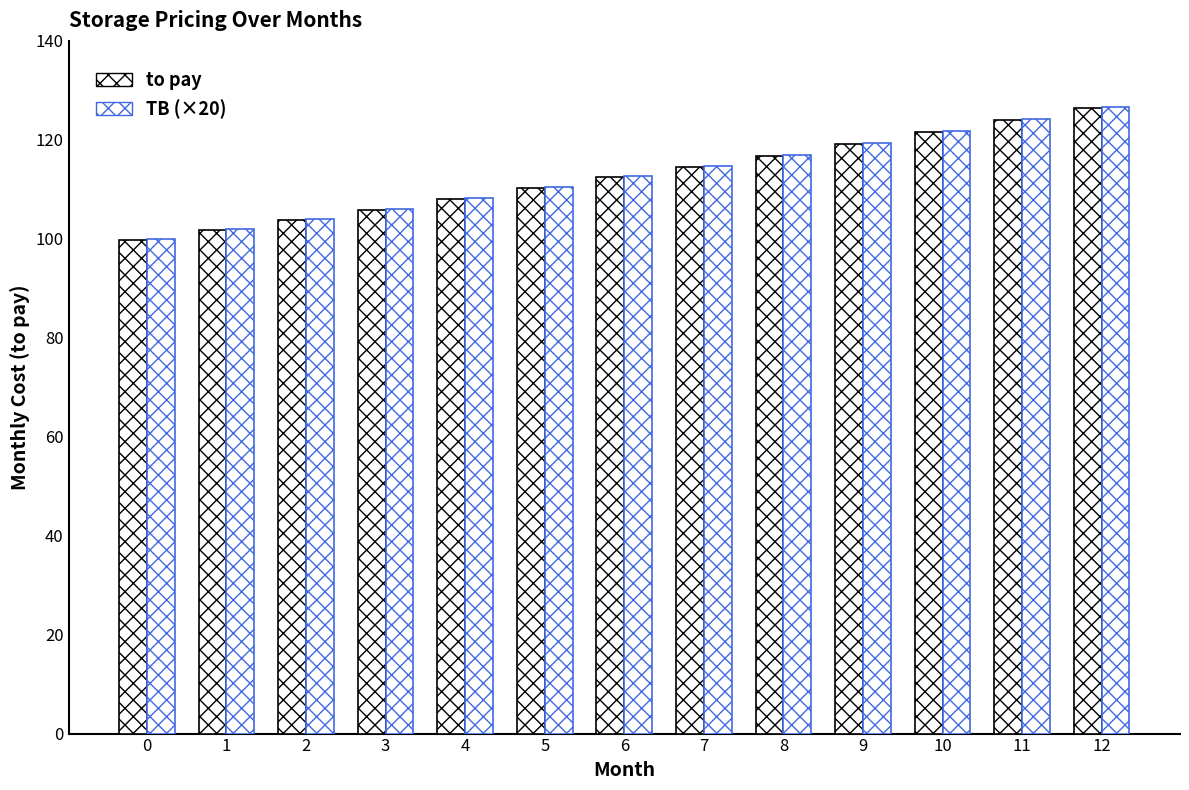

At which label does to pay first exceed 112?

6